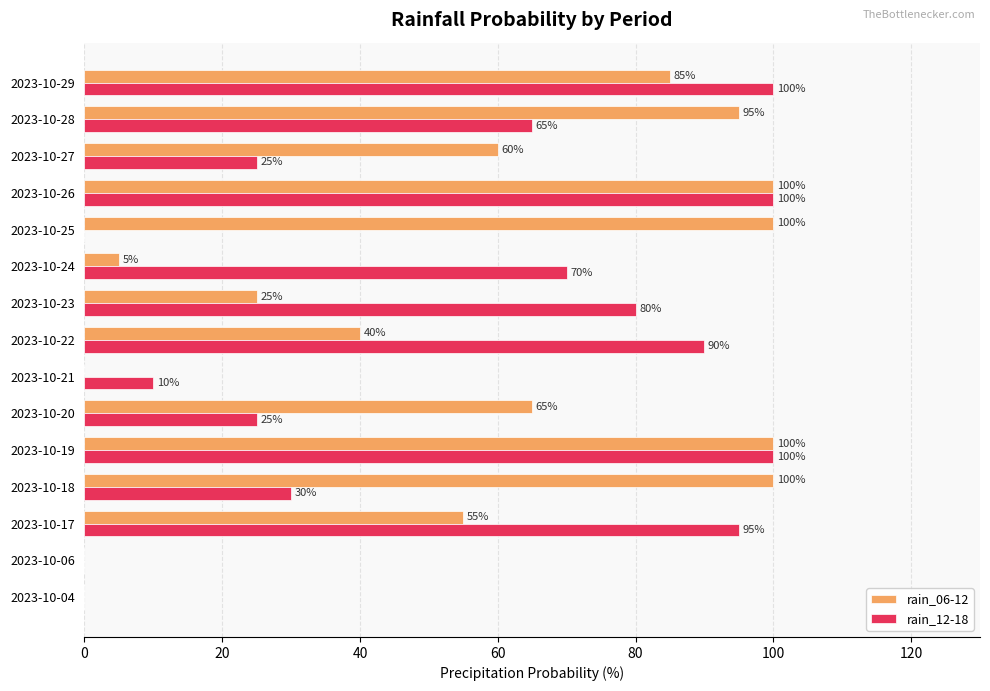

Which series changed the most between 2023-10-18 and 2023-10-26?

rain_12-18